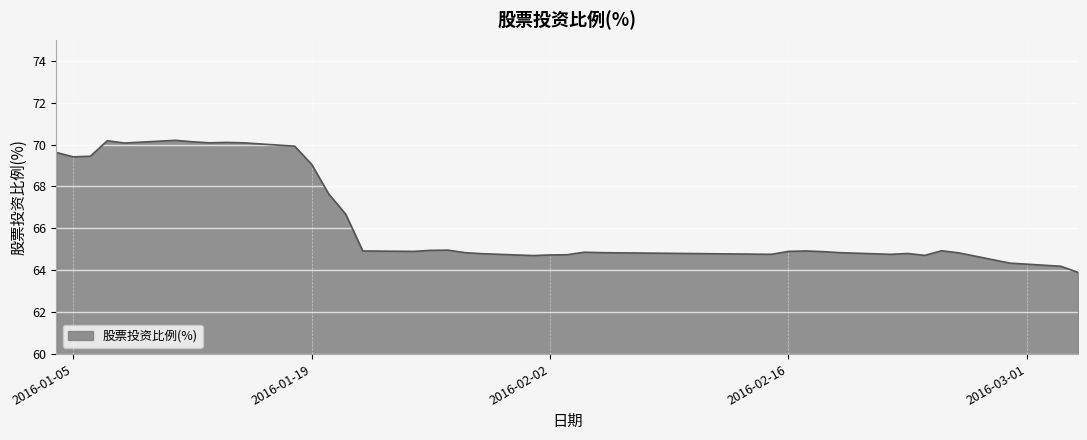

What is the difference between the second highest and minimum values?

6.3